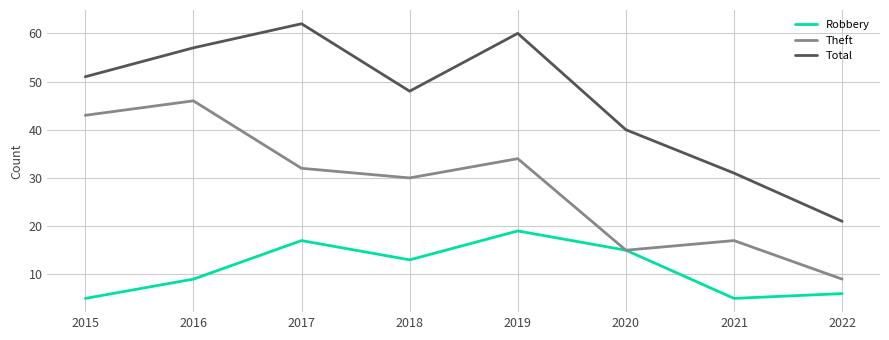

True or false: Theft has more than 2 interior local peaks.

True